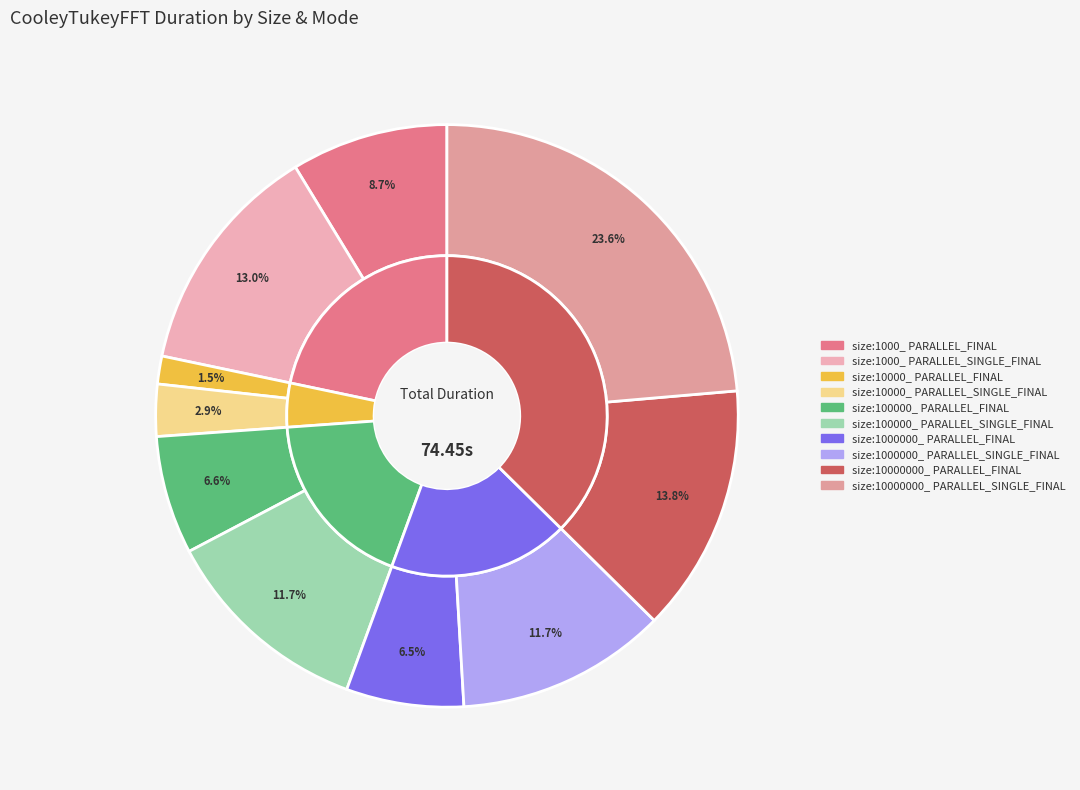

Which slice is the smallest?

size:10000_ PARALLEL_FINAL